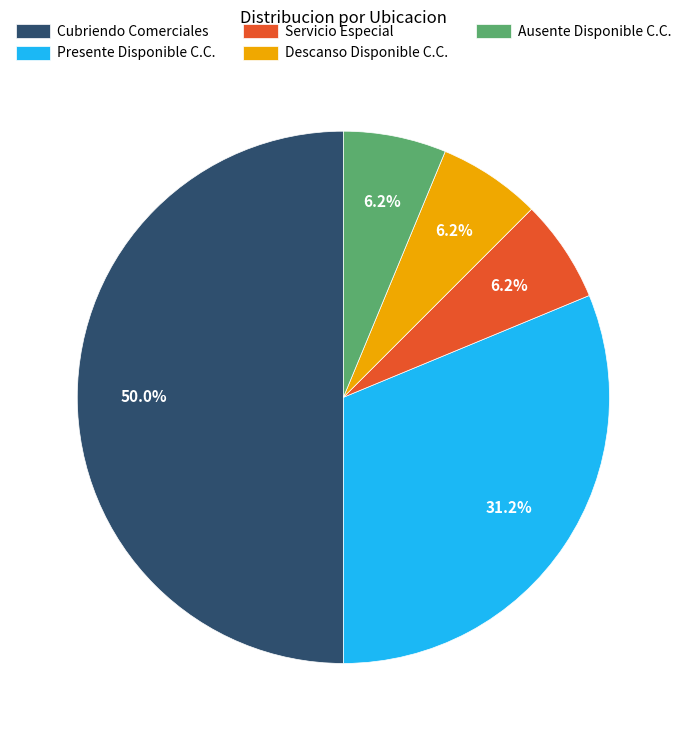

Count the number of slices in the pie.

5